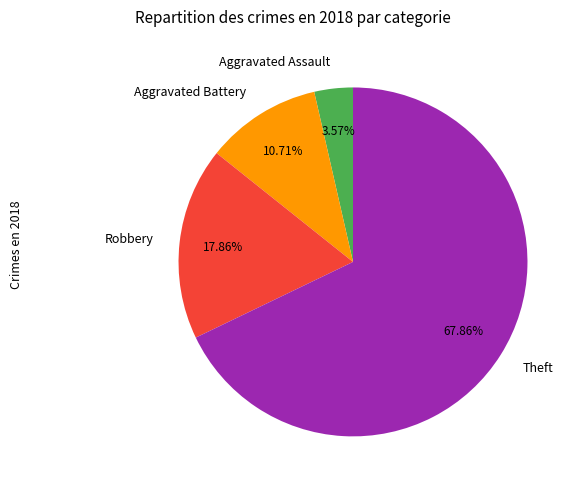

How many segments does this pie chart have?

4